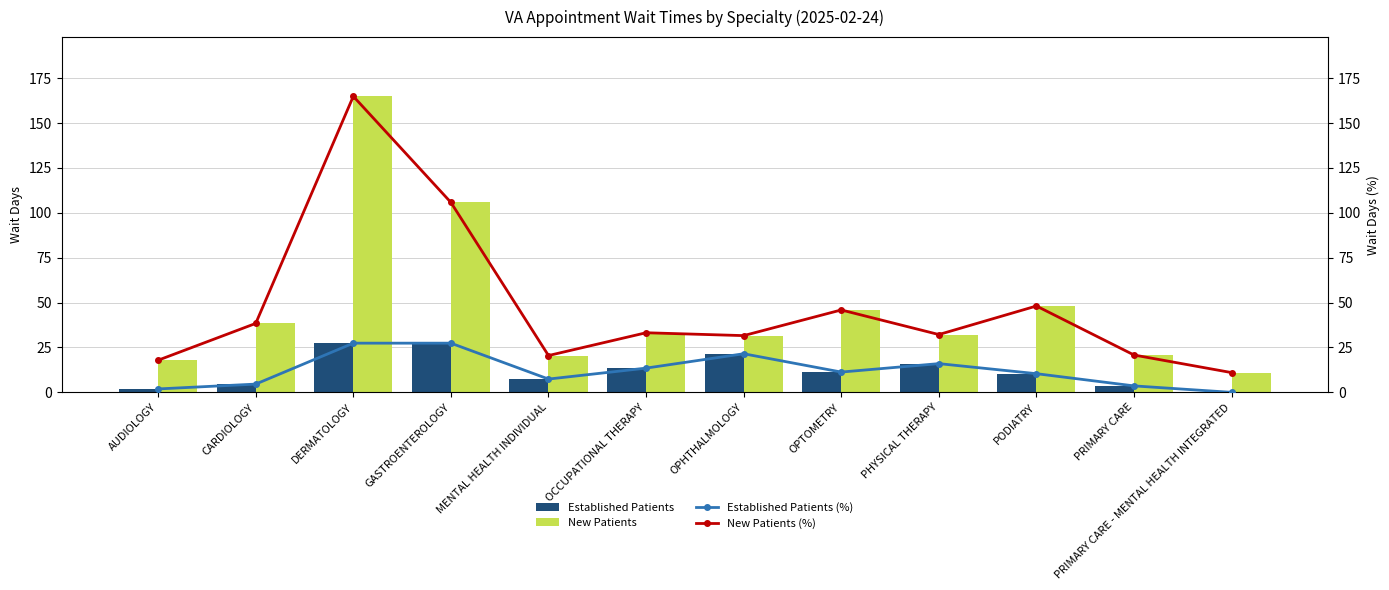

What is the value of the New Patients bar at the 9th from the left?

32.2